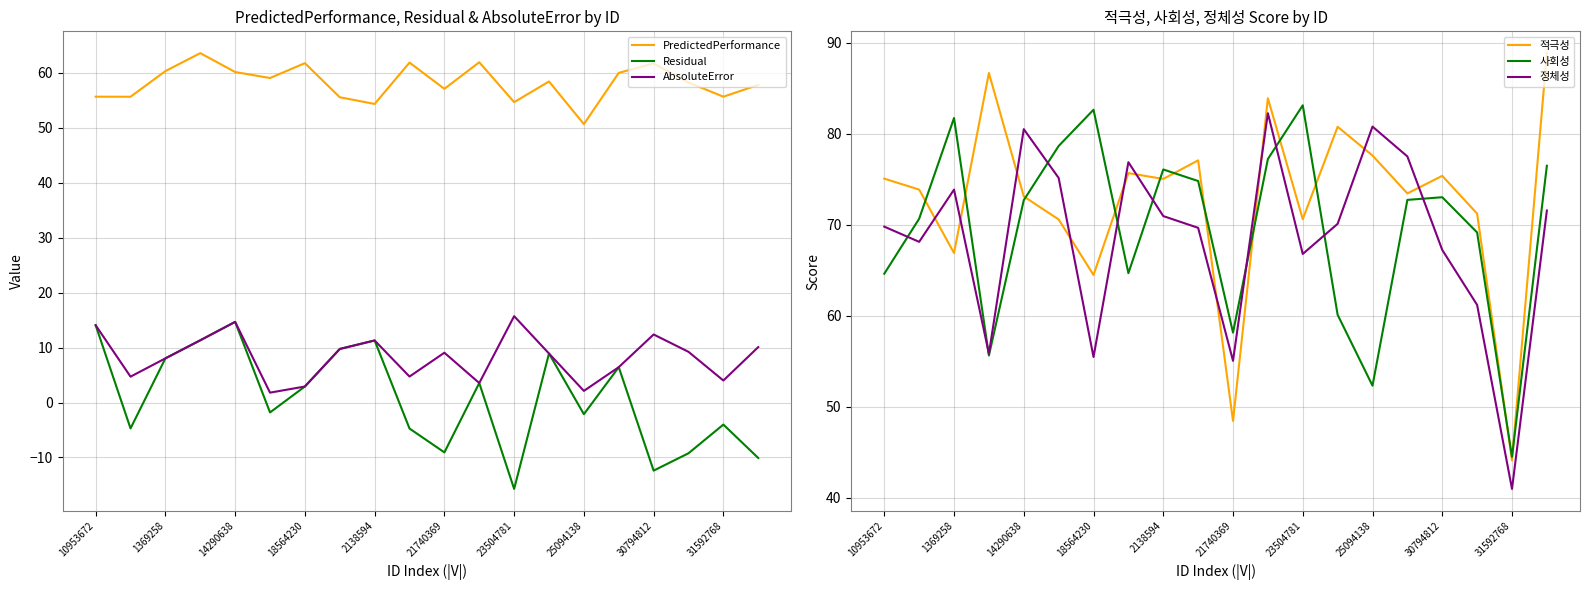

What is the sum of the 적극성 values at 14290638 and 1369258?

140.0